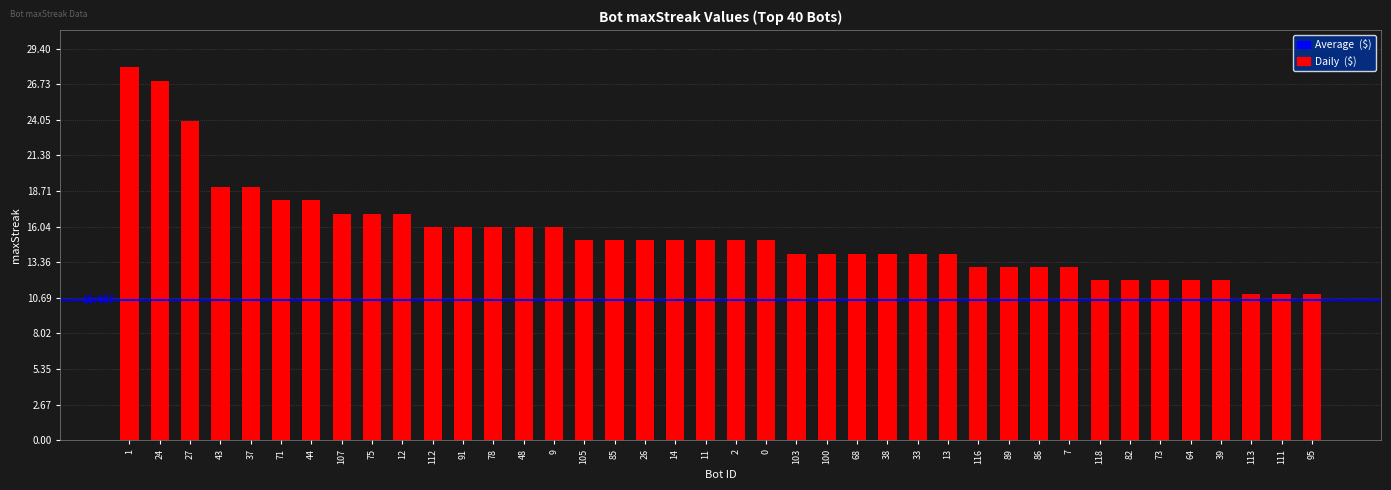

The value at 37 is 7. True or false?

False